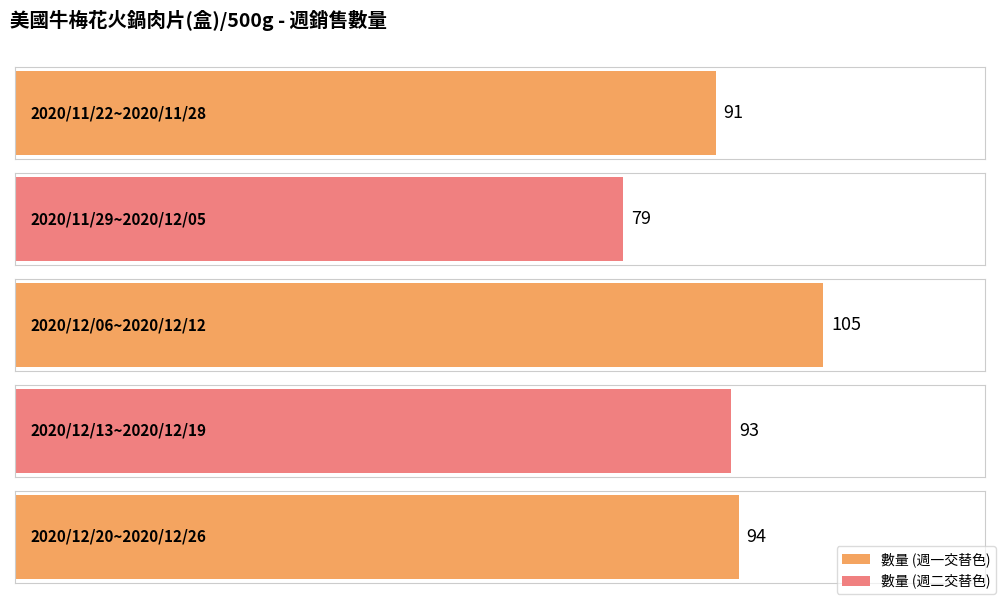

What position from the right is 2020/11/29~2020/12/05?

4